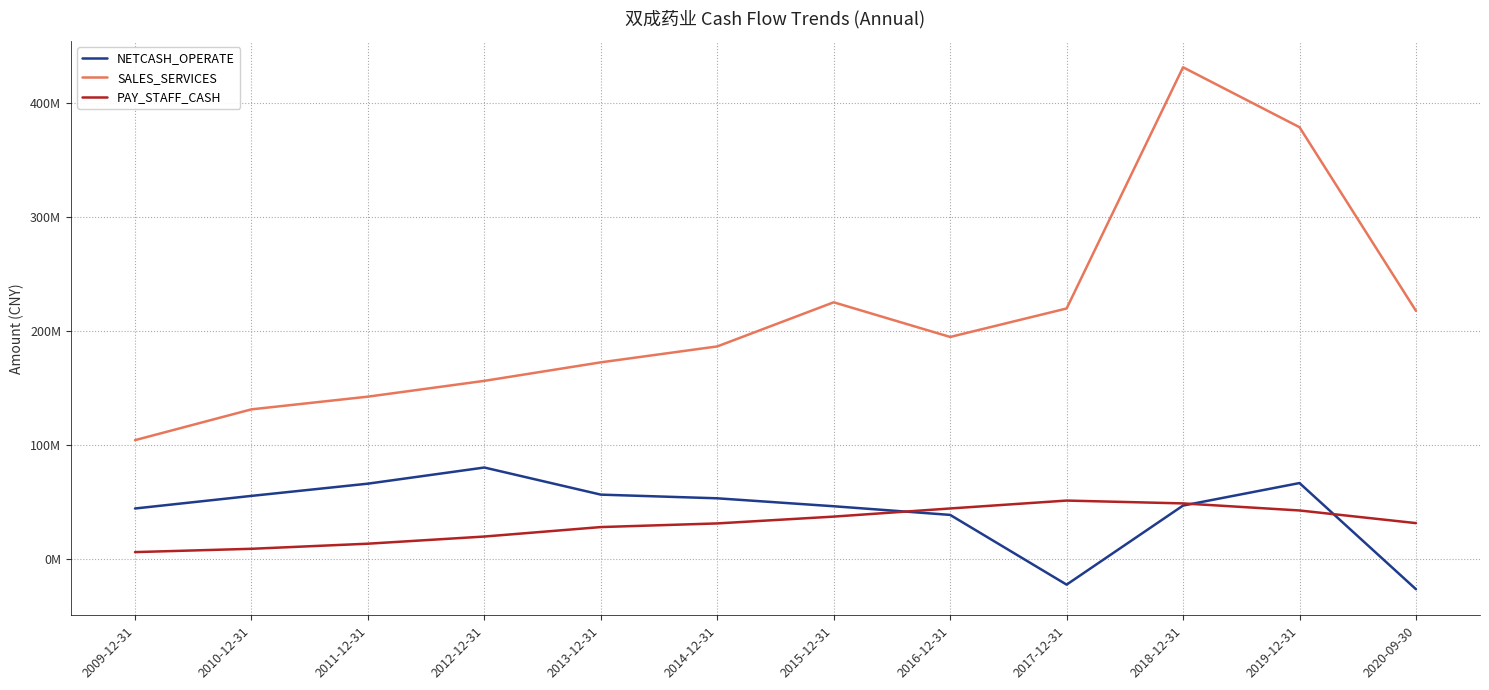

Reading left to right, extract all data points from this chart.

NETCASH_OPERATE: 2009-12-31=44267383.7	2010-12-31=55329780.4	2011-12-31=66053410.0	2012-12-31=80217906.7	2013-12-31=56433125.9	2014-12-31=53205645.2	2015-12-31=46238560.8	2016-12-31=38646854.4	2017-12-31=-22537292.5	2018-12-31=46839432.3	2019-12-31=66584747.1	2020-09-30=-26544315.8
SALES_SERVICES: 2009-12-31=104225254.1	2010-12-31=131251201.5	2011-12-31=142394272.1	2012-12-31=156257884.0	2013-12-31=172499290.3	2014-12-31=186463106.8	2015-12-31=225176770.1	2016-12-31=194765875.3	2017-12-31=219742471.2	2018-12-31=431375051.3	2019-12-31=378803311.7	2020-09-30=217674674.6
PAY_STAFF_CASH: 2009-12-31=6000413.1	2010-12-31=8909856.2	2011-12-31=13380644.2	2012-12-31=19663107.9	2013-12-31=27976040.7	2014-12-31=31171104.0	2015-12-31=37147276.0	2016-12-31=44289566.0	2017-12-31=51221328.4	2018-12-31=48733058.9	2019-12-31=42533743.5	2020-09-30=31438133.8